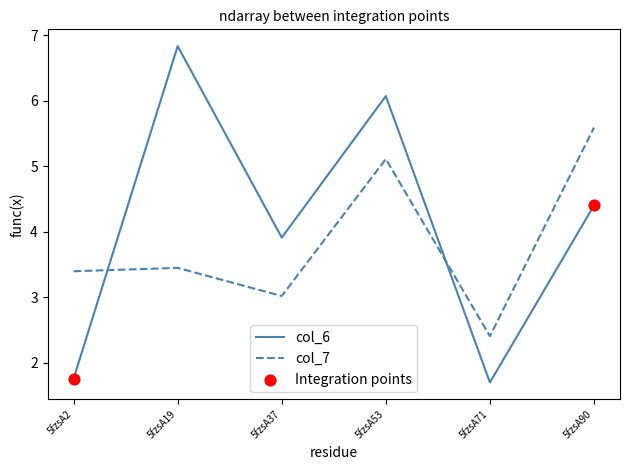

Which series has the largest total across all categories?

col_6